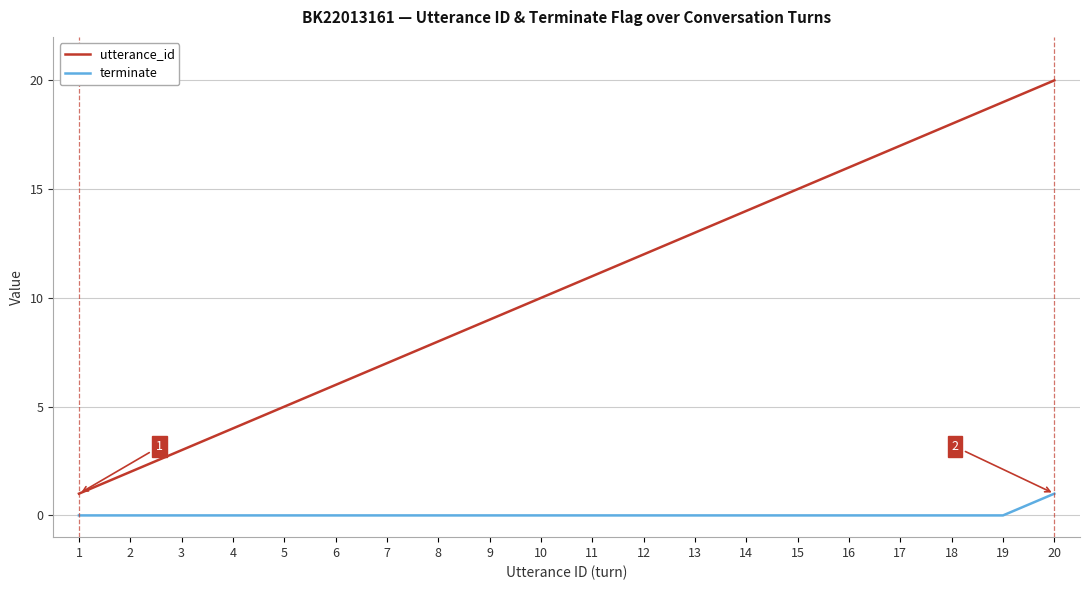

Which series changed the most between 3 and 11?

utterance_id